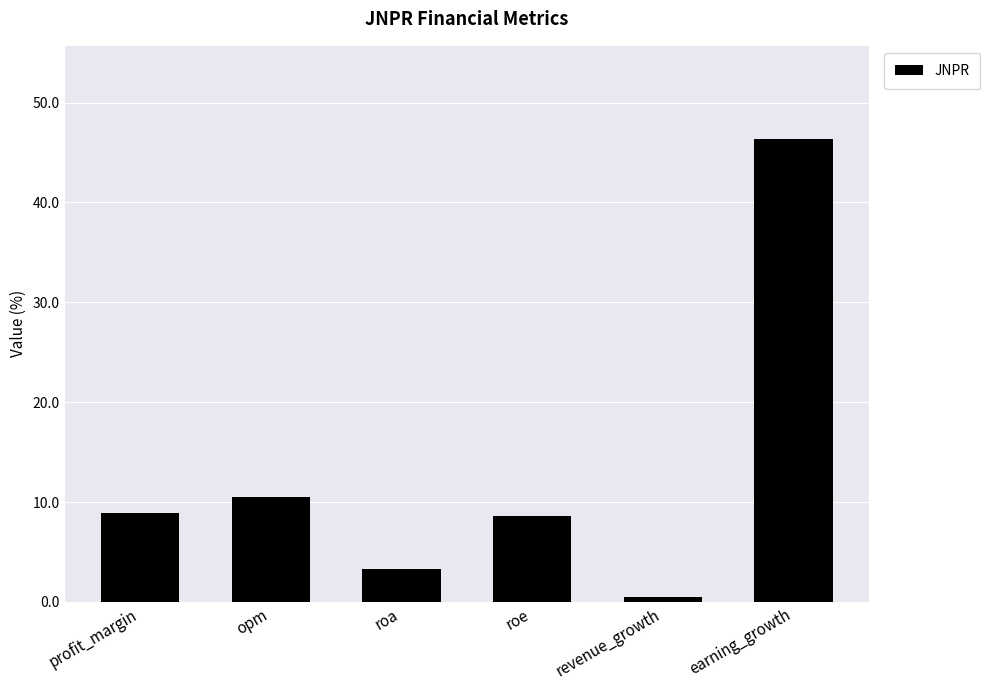

What is the difference between the second highest and minimum values?

10.0